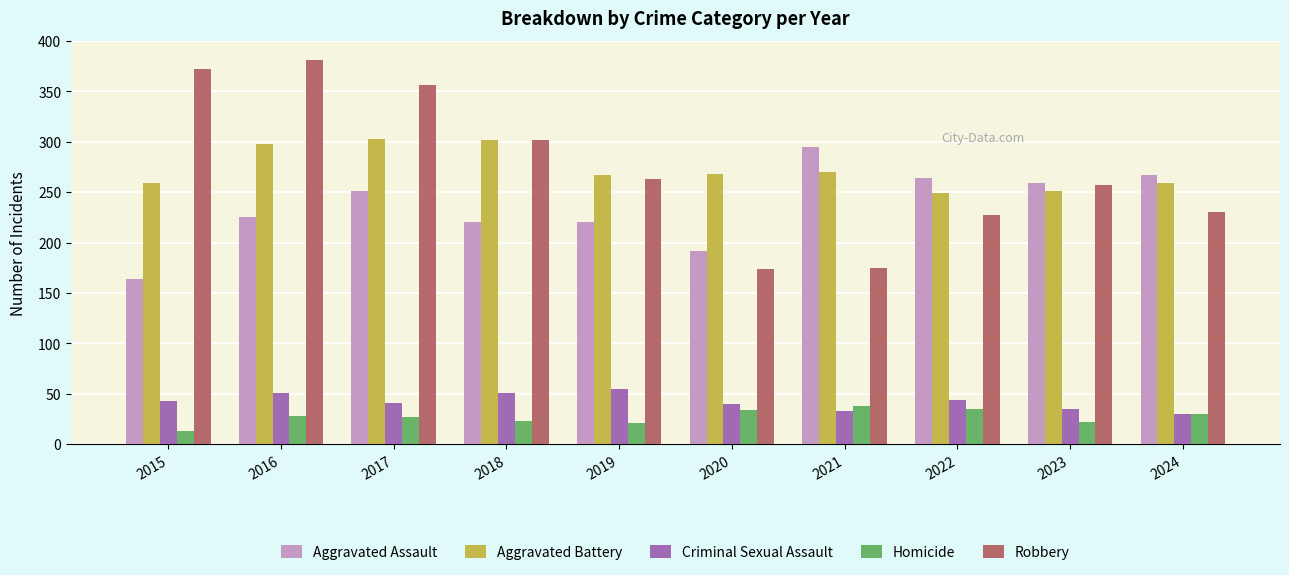

The Homicide series shows 38 at 2021. True or false?

True